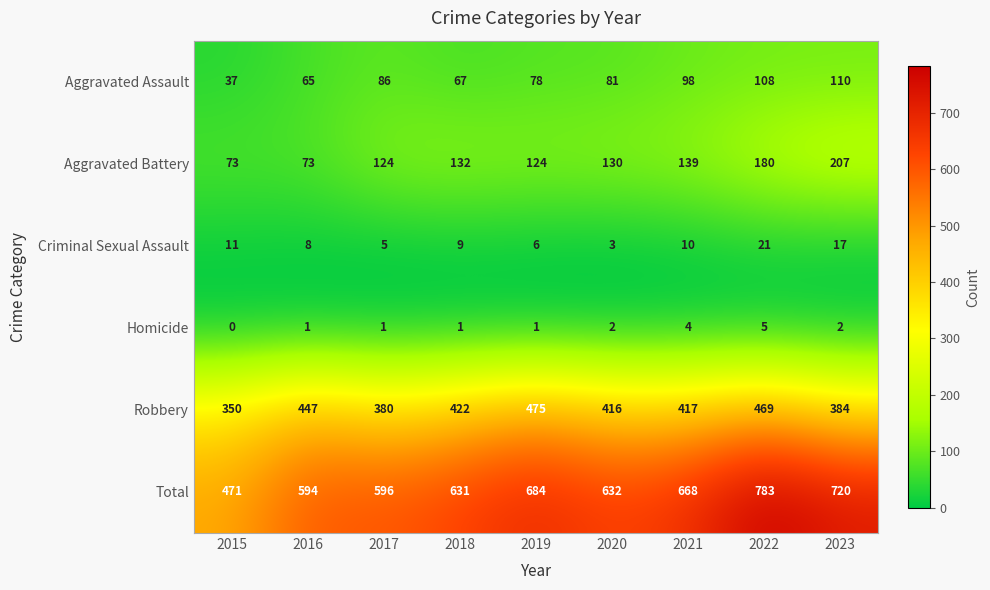

What is the greatest value displayed?

783